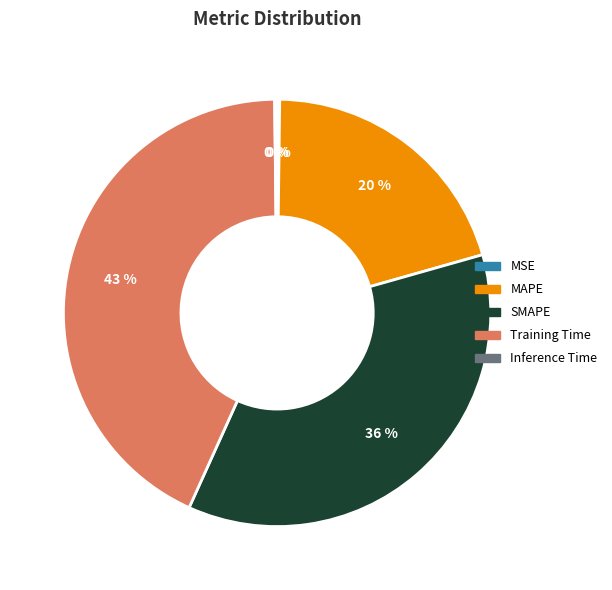

Between SMAPE and Training Time, which is larger?

Training Time